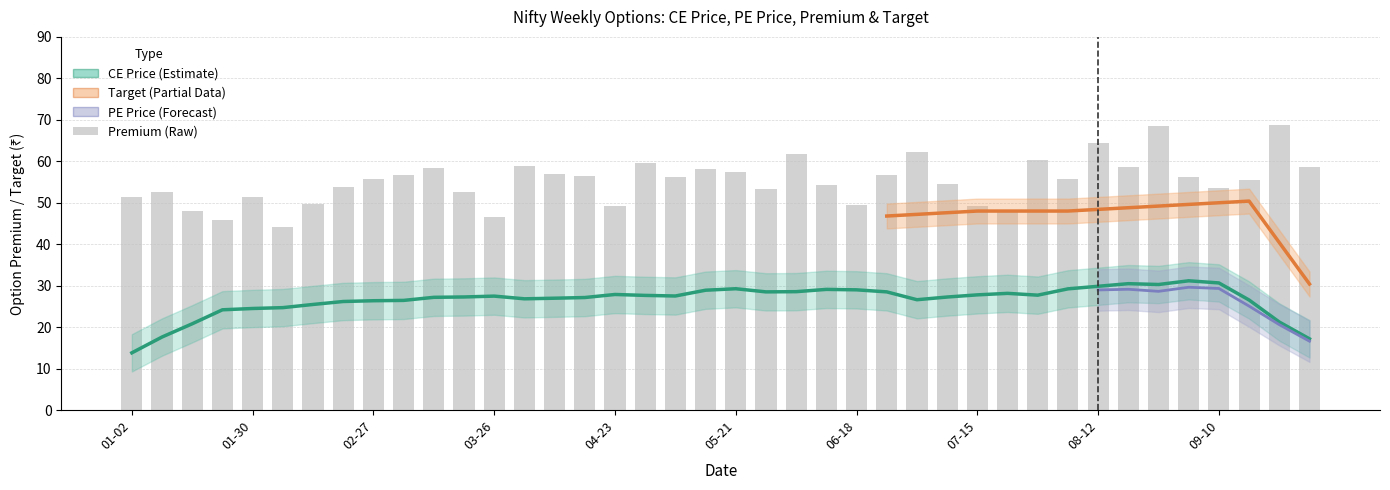

How many data points in Premium are above 55?

22